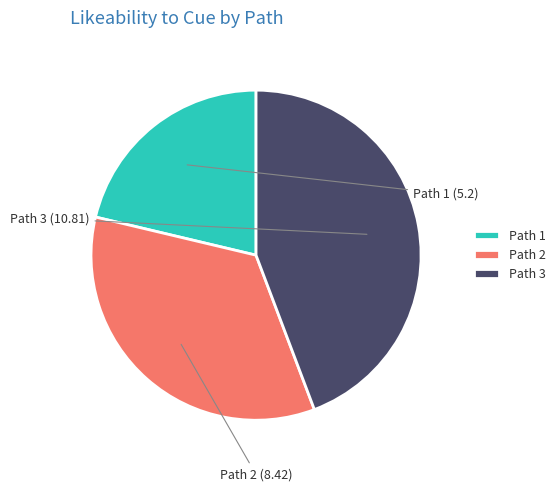

Do Path 3 and Path 1 together represent more than half of the pie?

Yes